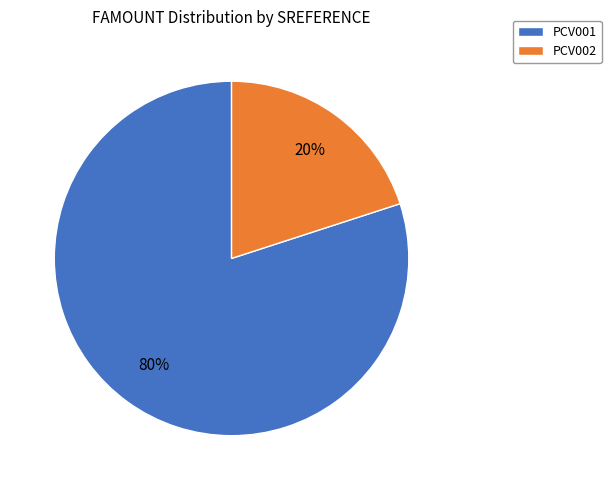

To the nearest percent, what is the difference between the largest and smallest slice percentages?

60%